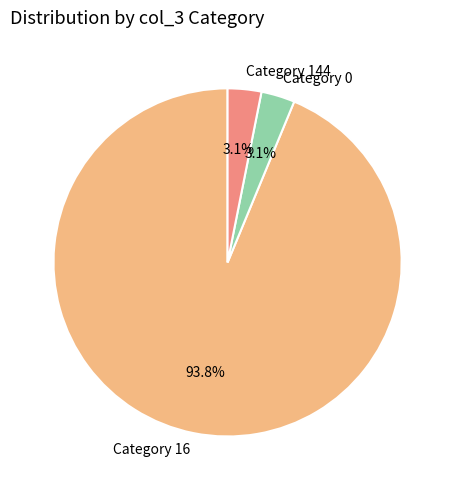

Do Category 0 and Category 144 together represent more than half of the pie?

No